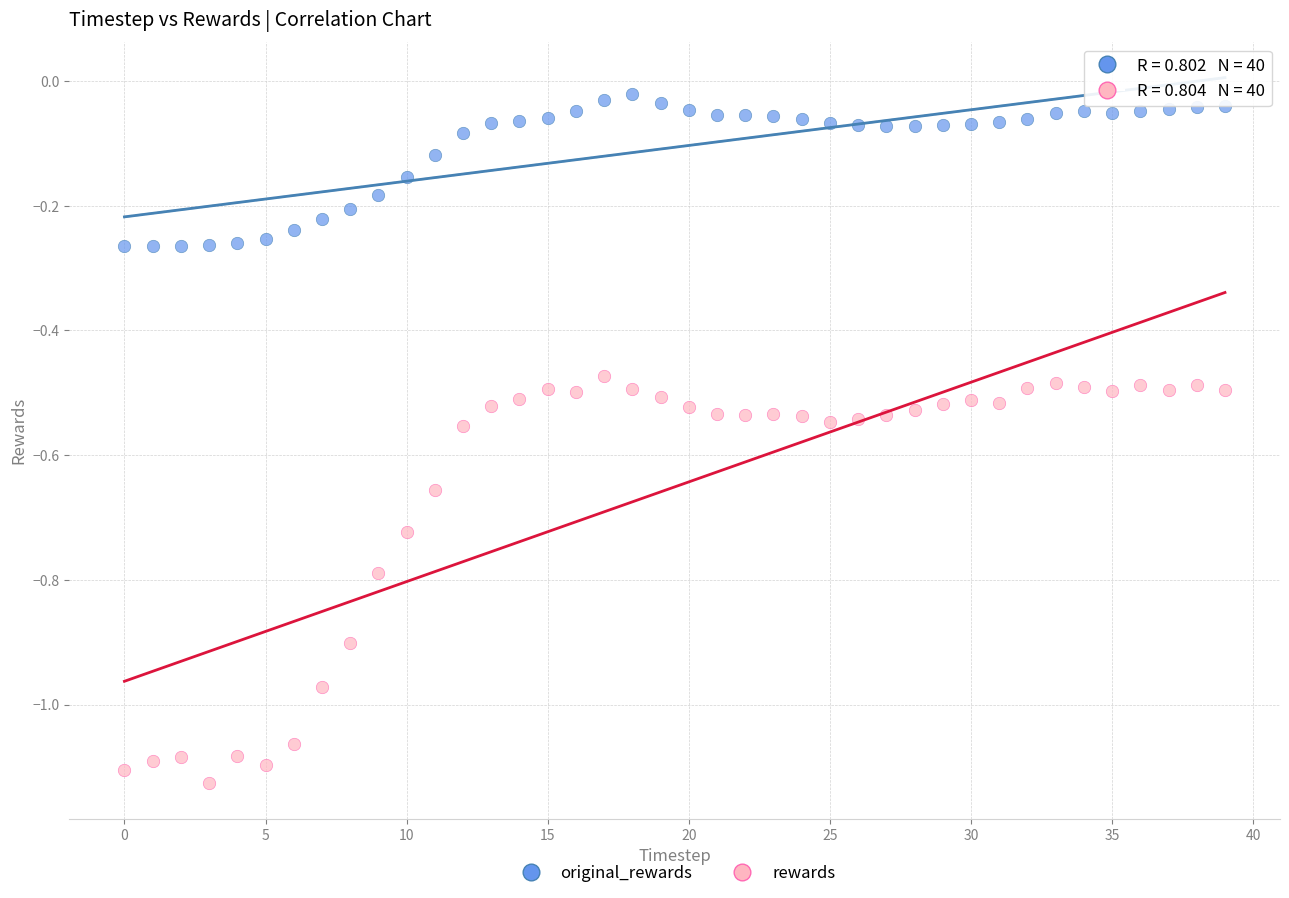

Which series reaches the maximum Y coordinate?

original_rewards